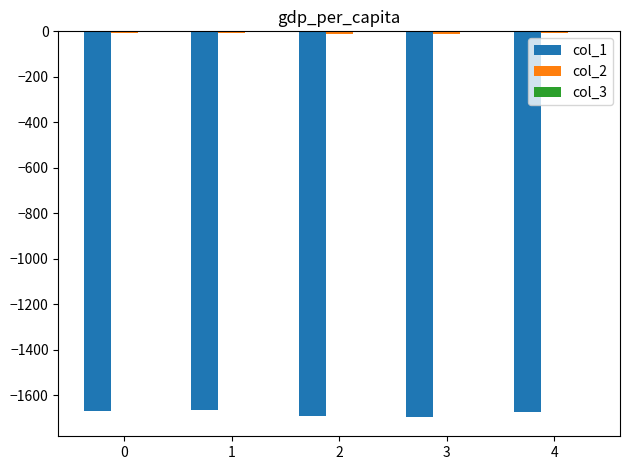

What is the spread (max minus min) of values at 0?

1670.6